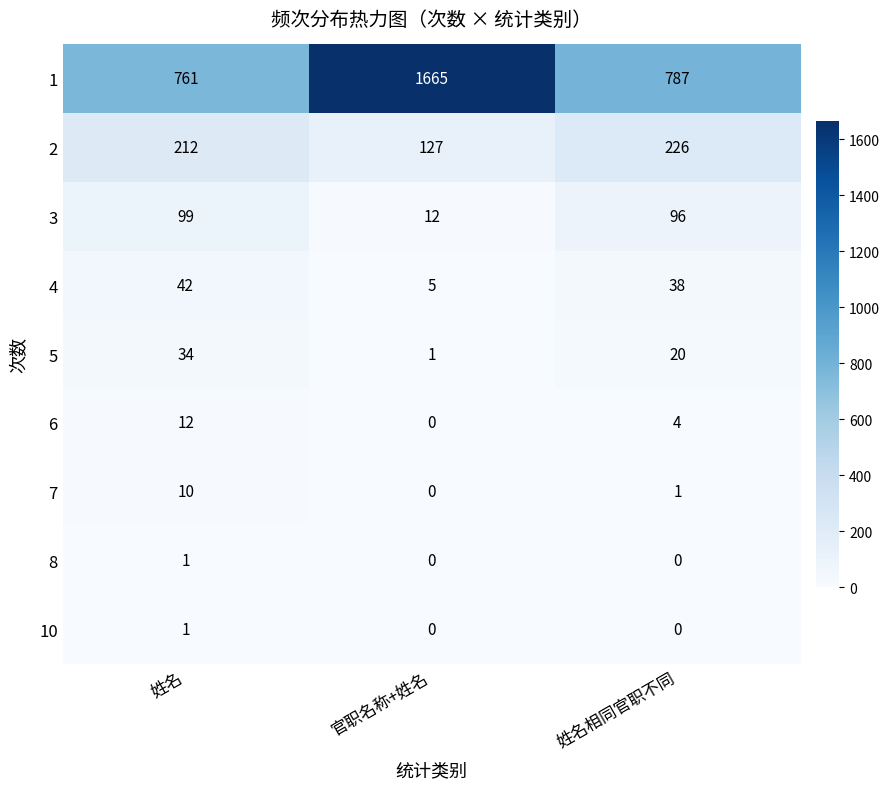

Reading left to right, extract all data points from this chart.

1: 姓名=761	官职名称+姓名=1665	姓名相同官职不同=787
2: 姓名=212	官职名称+姓名=127	姓名相同官职不同=226
3: 姓名=99	官职名称+姓名=12	姓名相同官职不同=96
4: 姓名=42	官职名称+姓名=5	姓名相同官职不同=38
5: 姓名=34	官职名称+姓名=1	姓名相同官职不同=20
6: 姓名=12	官职名称+姓名=0	姓名相同官职不同=4
7: 姓名=10	官职名称+姓名=0	姓名相同官职不同=1
8: 姓名=1	官职名称+姓名=0	姓名相同官职不同=0
10: 姓名=1	官职名称+姓名=0	姓名相同官职不同=0